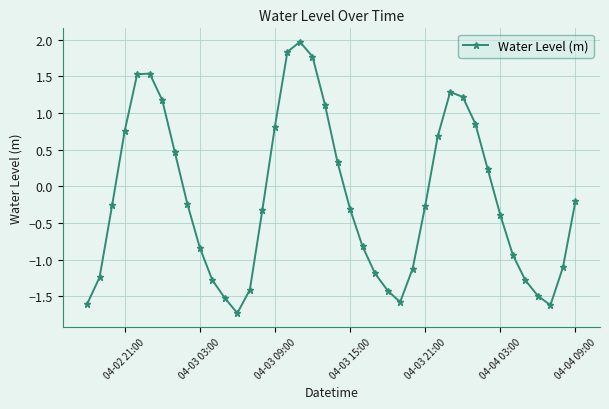

What is the greatest value displayed?

2.0